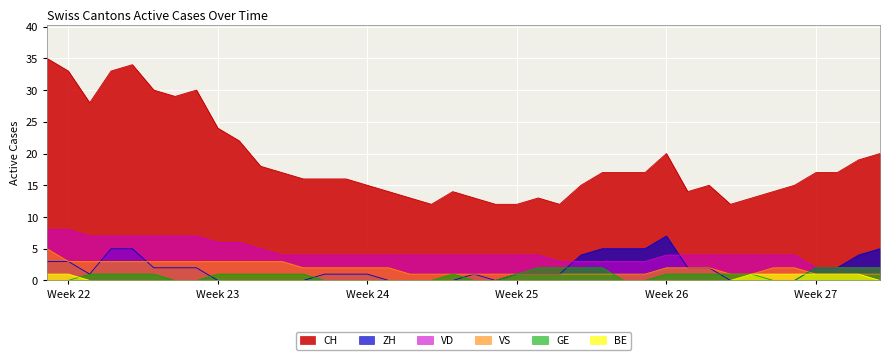

Which series has the widest spread of values?

CH